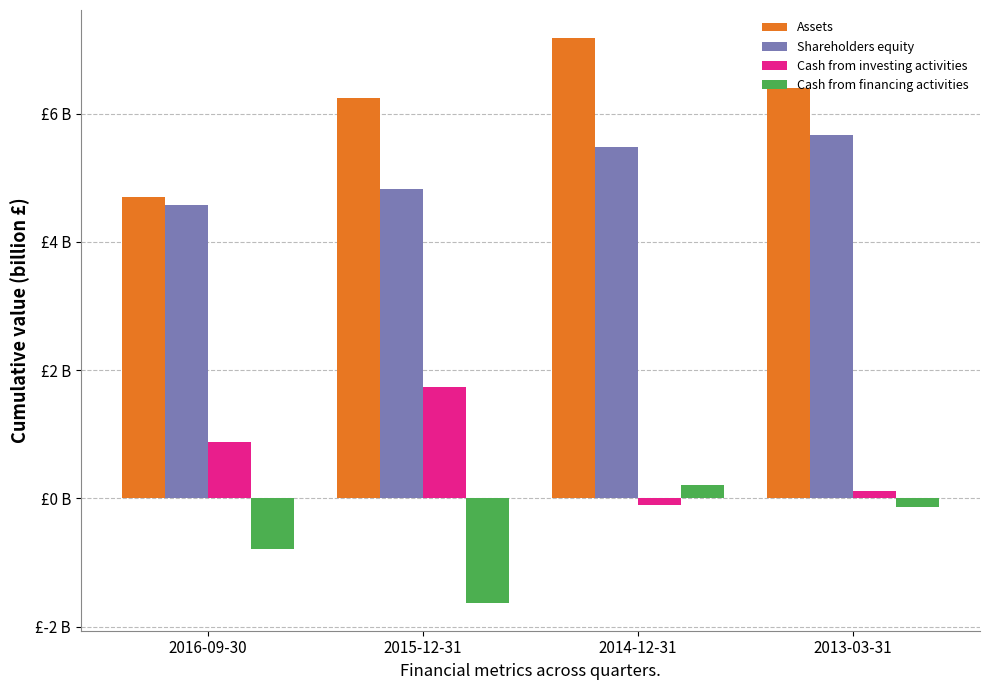

Reading right to left, what are all the values shown in this chart?

Assets: 2013-03-31=6.4	2014-12-31=7.2	2015-12-31=6.2	2016-09-30=4.7
Shareholders equity: 2013-03-31=5.7	2014-12-31=5.5	2015-12-31=4.8	2016-09-30=4.6
Cash from investing activities: 2013-03-31=0.1	2014-12-31=-0.1	2015-12-31=1.7	2016-09-30=0.9
Cash from financing activities: 2013-03-31=-0.1	2014-12-31=0.2	2015-12-31=-1.6	2016-09-30=-0.8